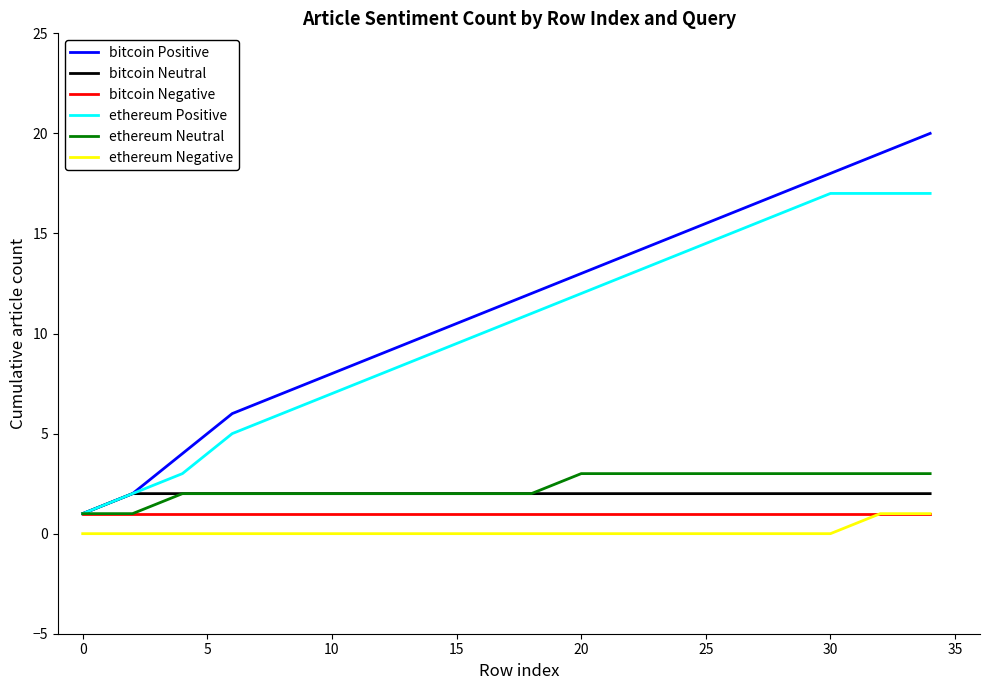

Count the number of categories in the chart.

18